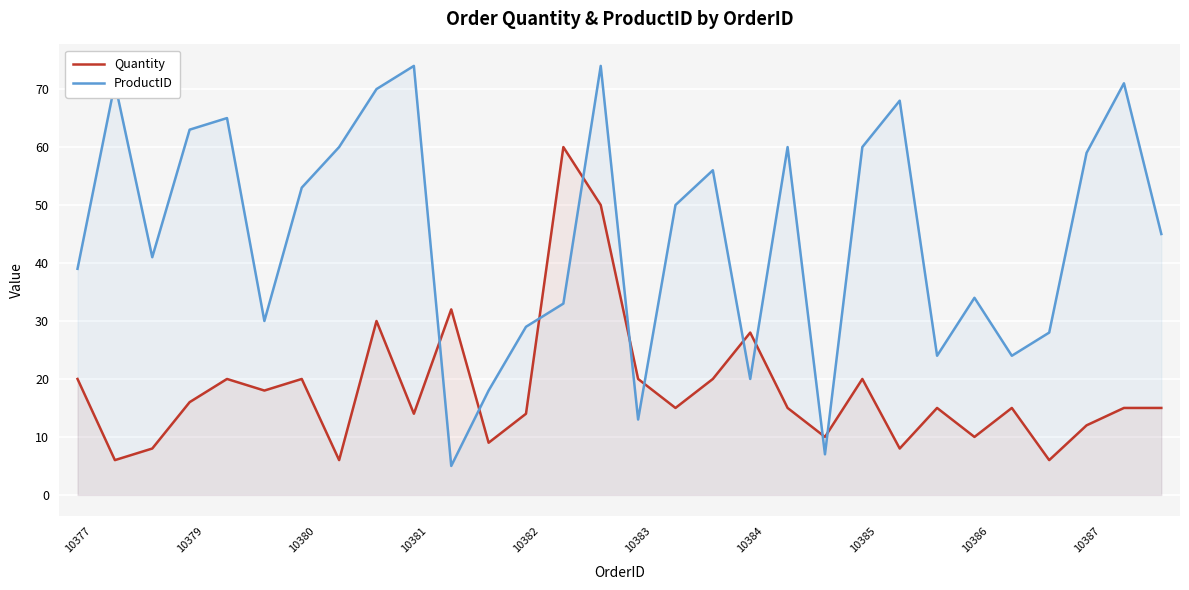

What is the value of the Quantity point at the 10th from the left?

14